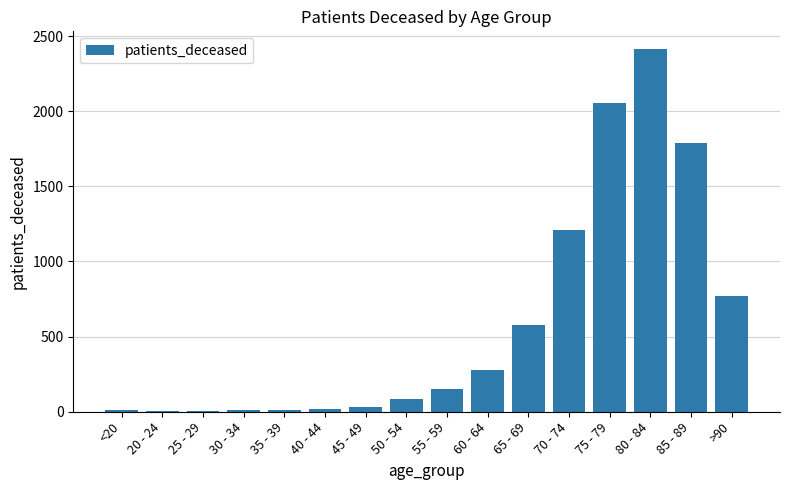

How many series are shown in this chart?

1